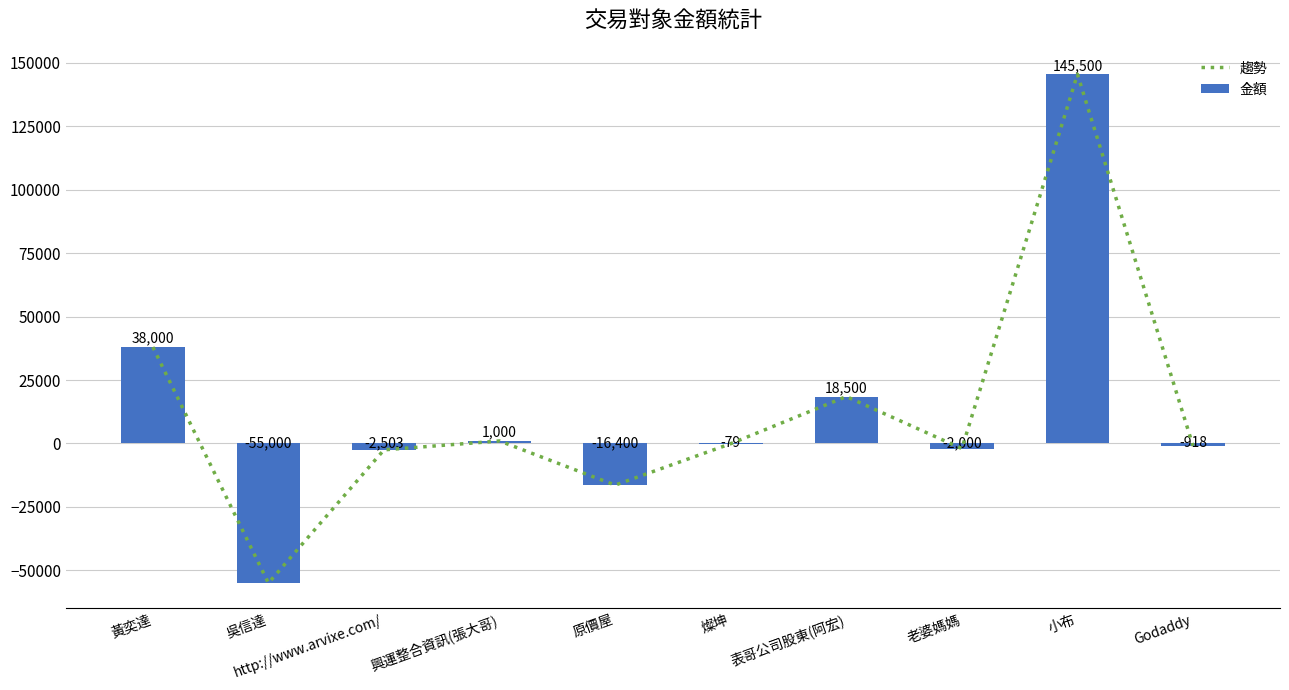

List the labels in order of 趨勢 value, largest first.

小布, 黃奕達, 表哥公司股東(阿宏), 興運整合資訊(張大哥), 燦坤, Godaddy, 老婆媽媽, http://www.arvixe.com/, 原價屋, 吳信達